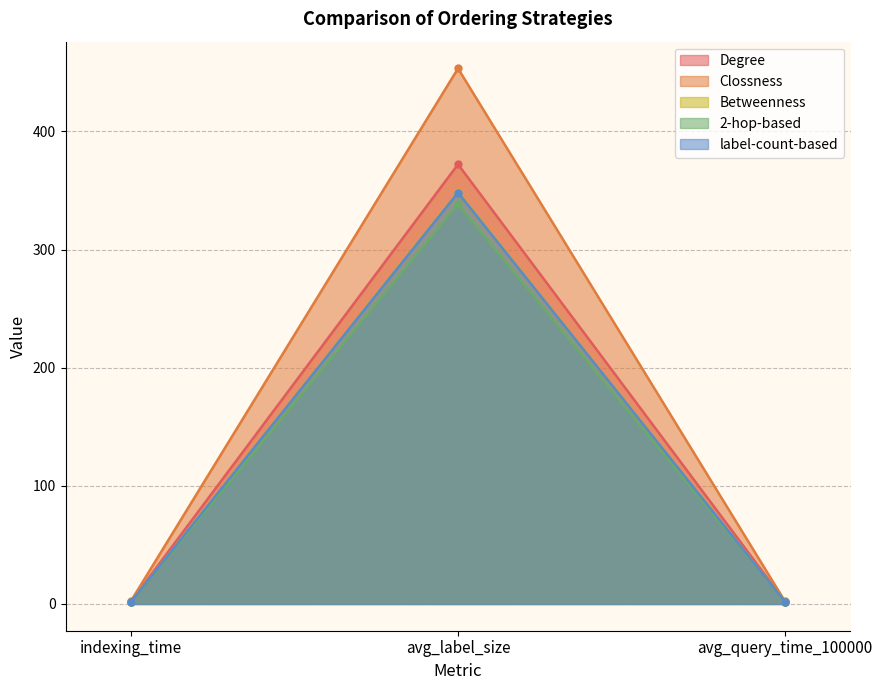

What position from the left is avg_query_time_100000?

3